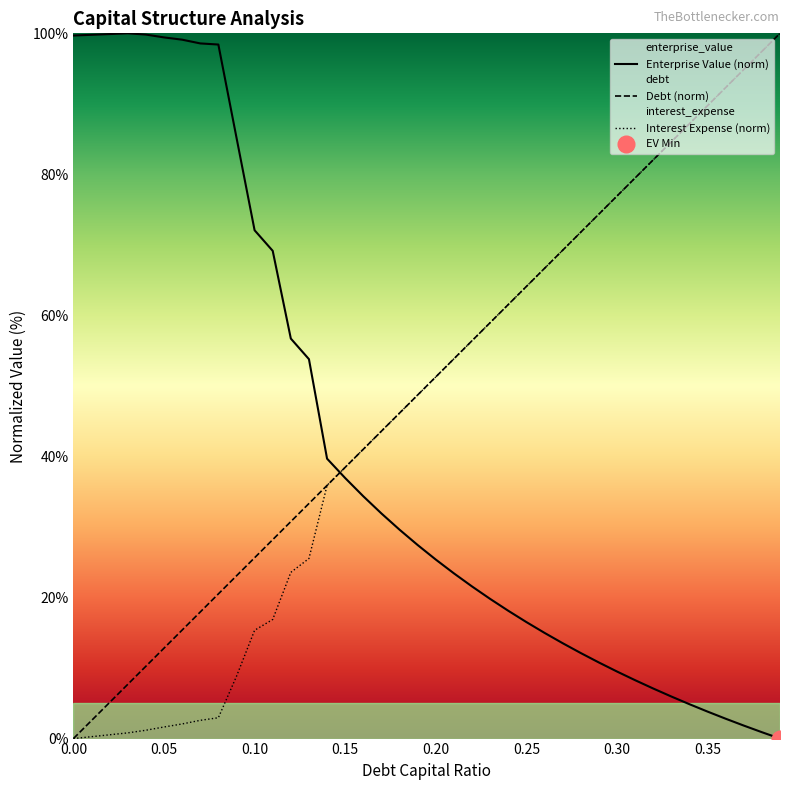

How many data points does each series have?

40